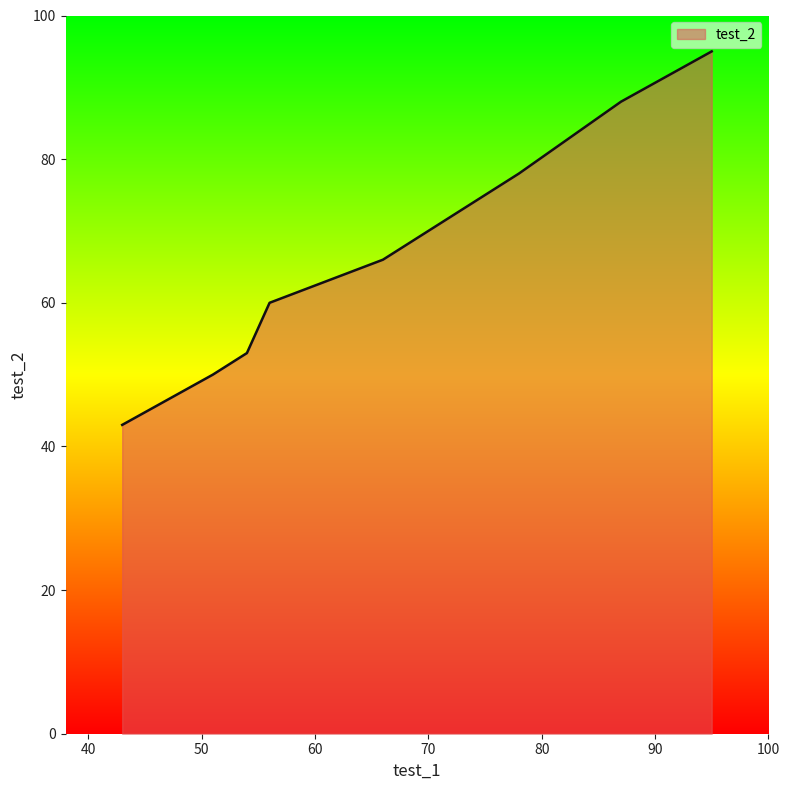

True or false: there are more than 2 points higher than both neighbors.

False